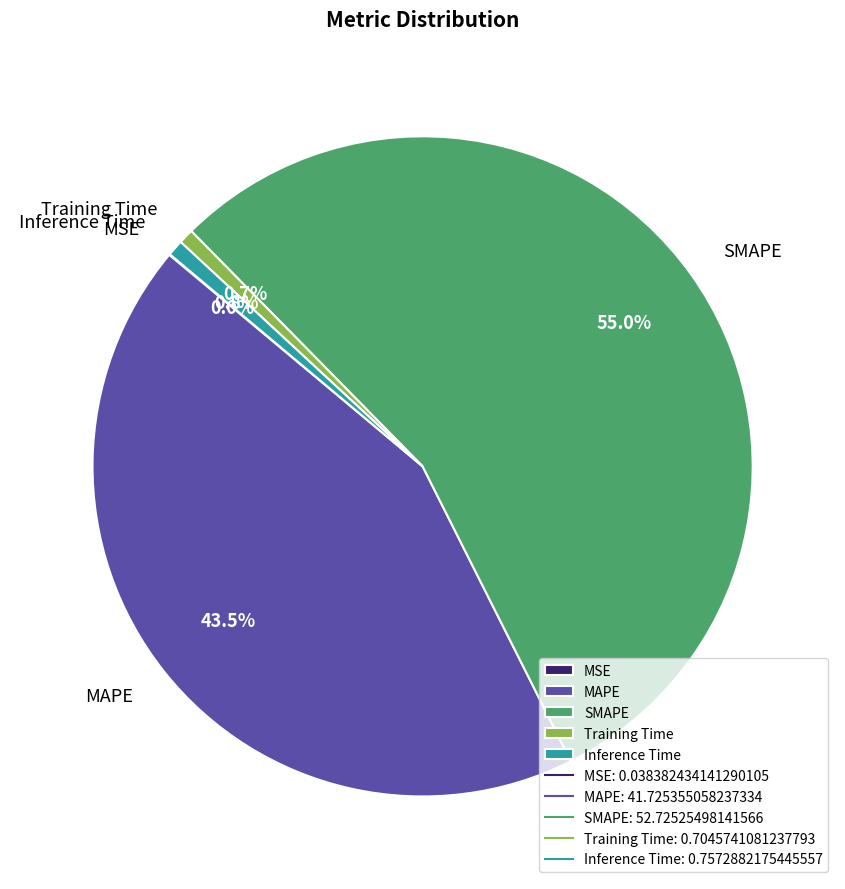

What percentage is the Inference Time slice, to the nearest percent?

1%